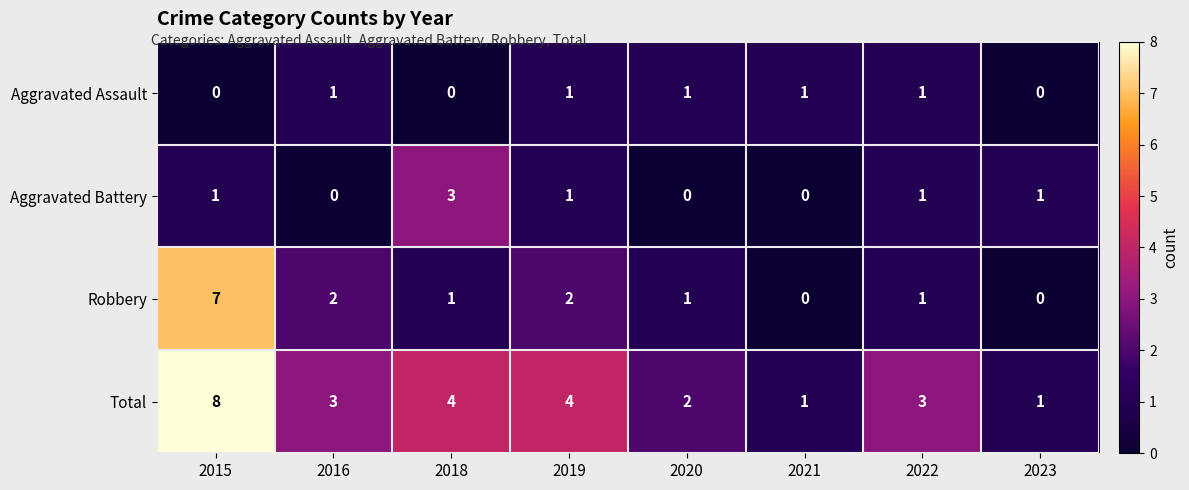

How many Robbery values are between 1 and 2?

5